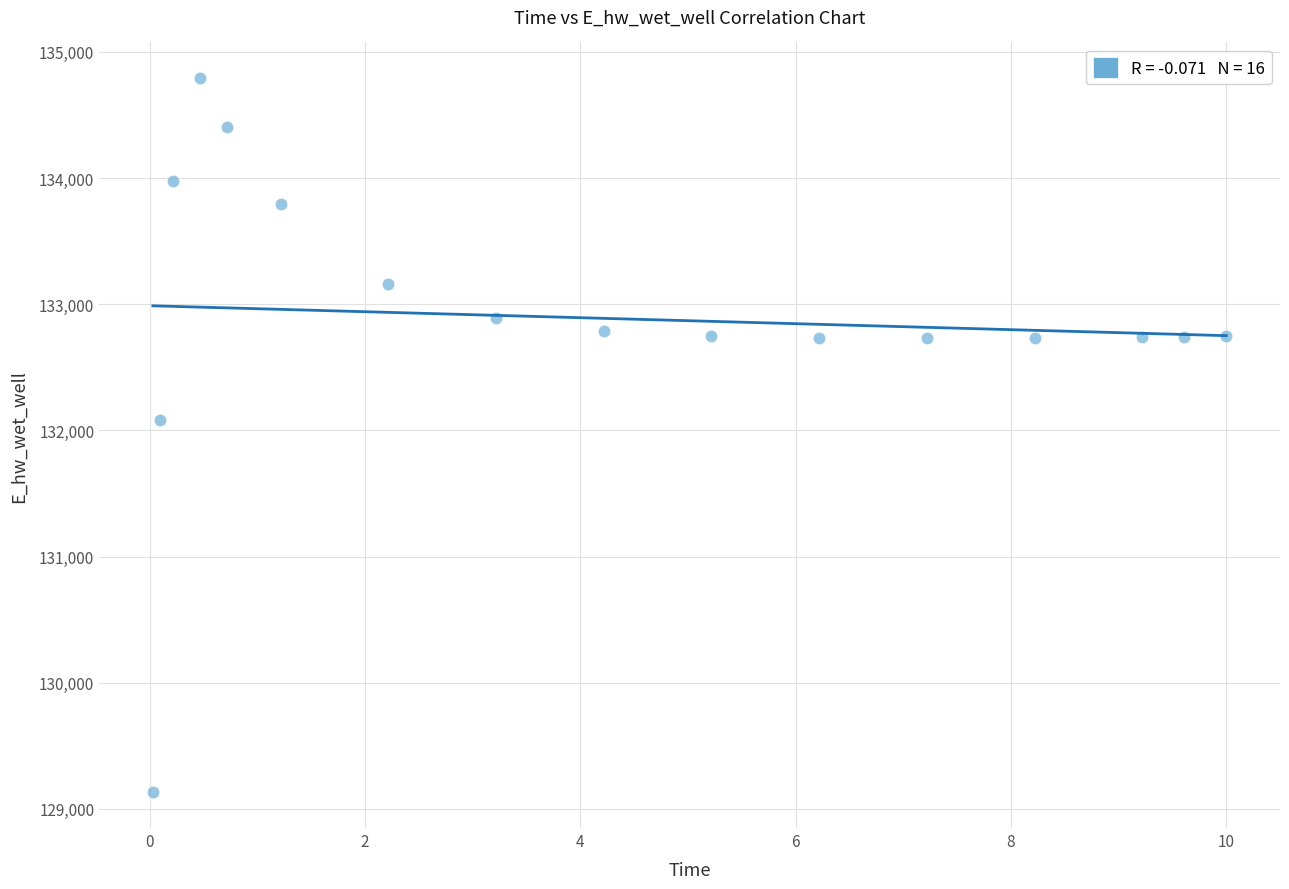

What is the range of Y values (max minus min)?

5660.3